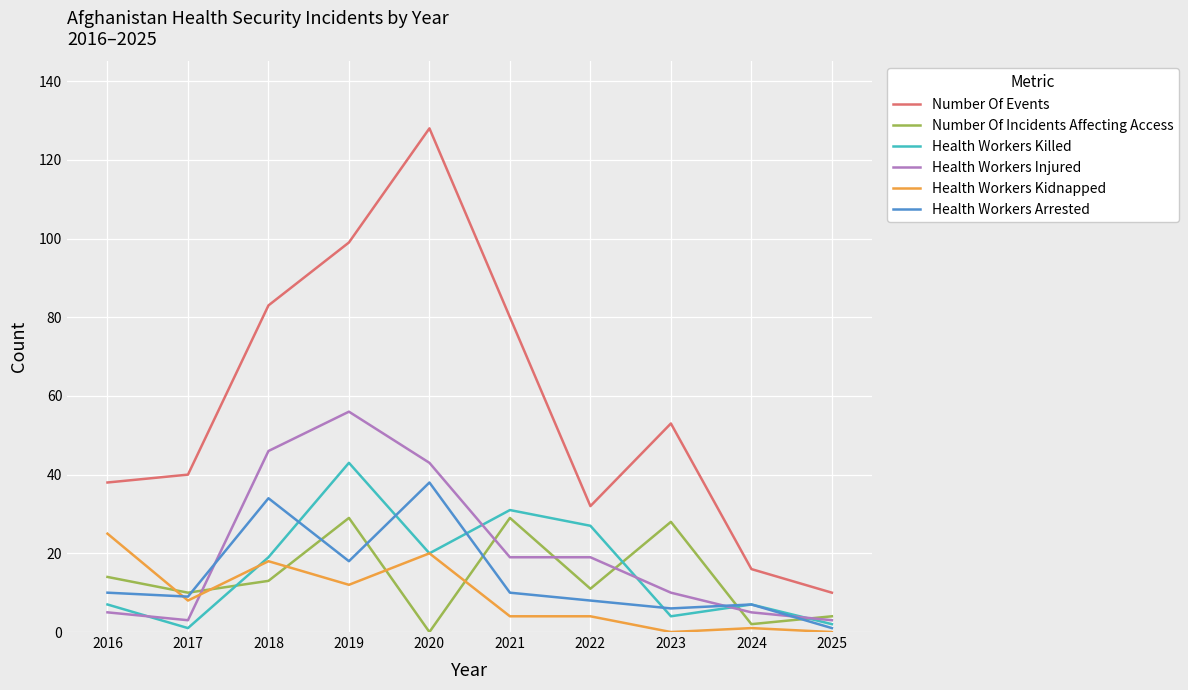

How many categories are shown in the chart?

10